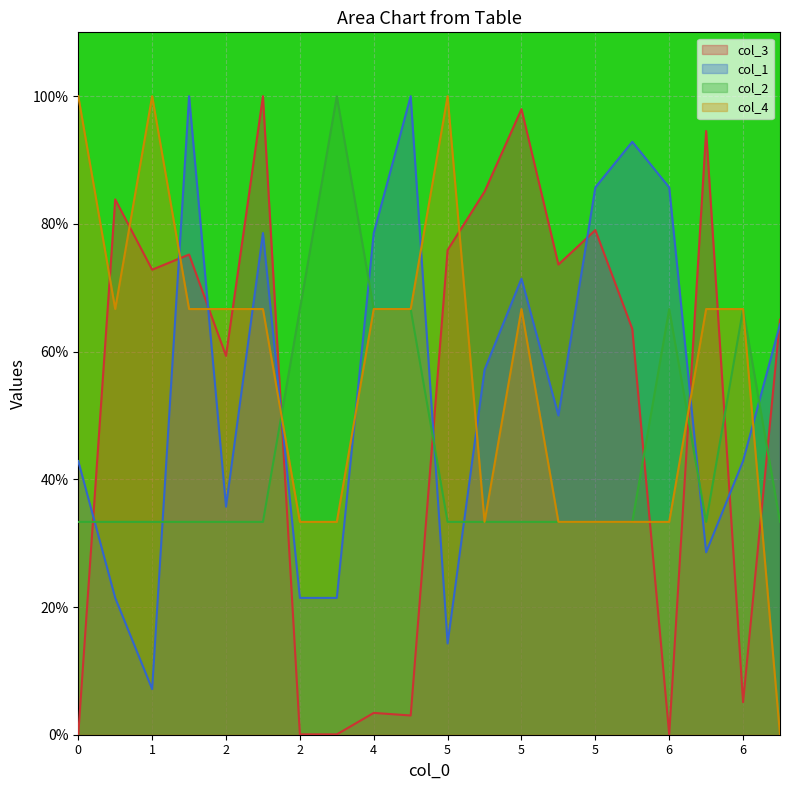

What is the spread (max minus min) of values at 4?

0.8